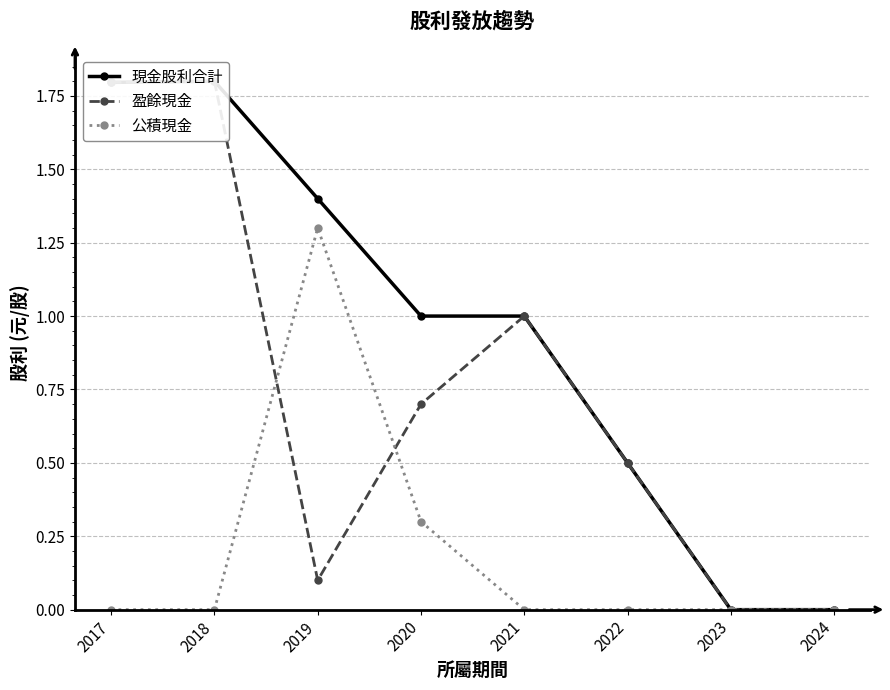

What is the difference between the highest and lowest values at 2022?

0.5